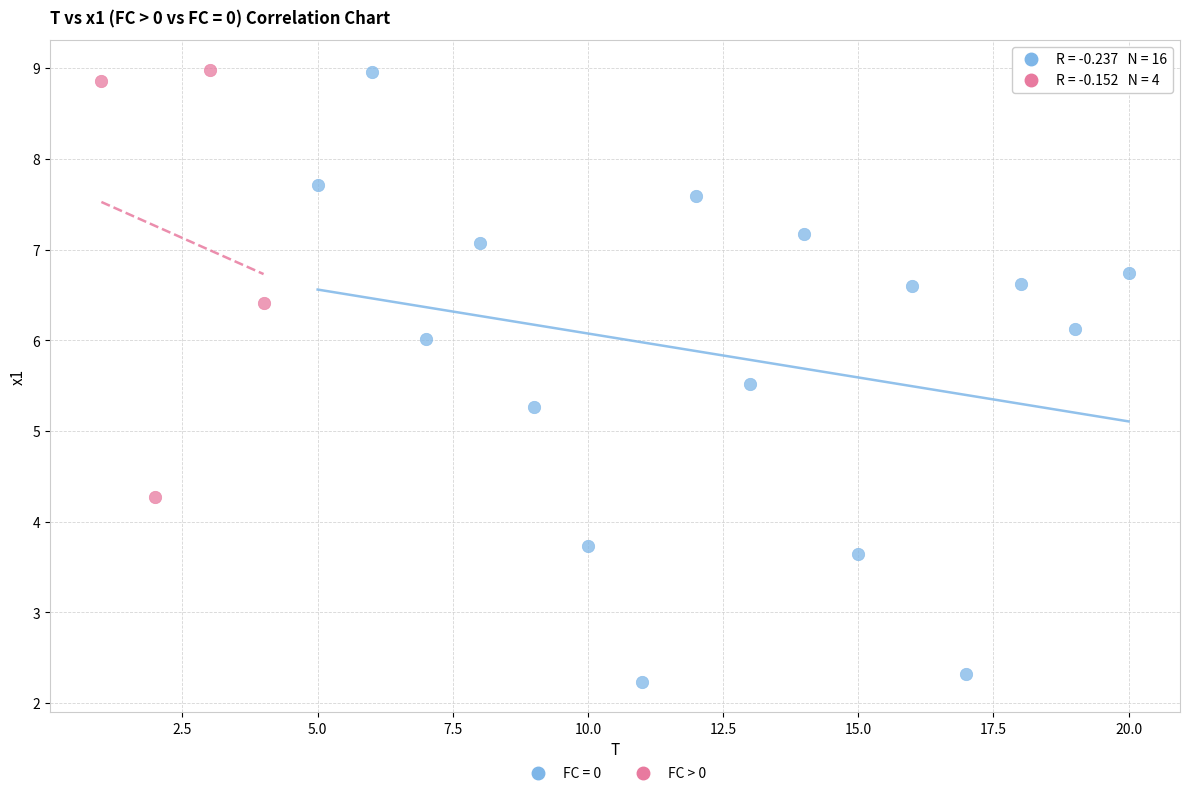

Which series has the largest Y range (max minus min)?

FC = 0